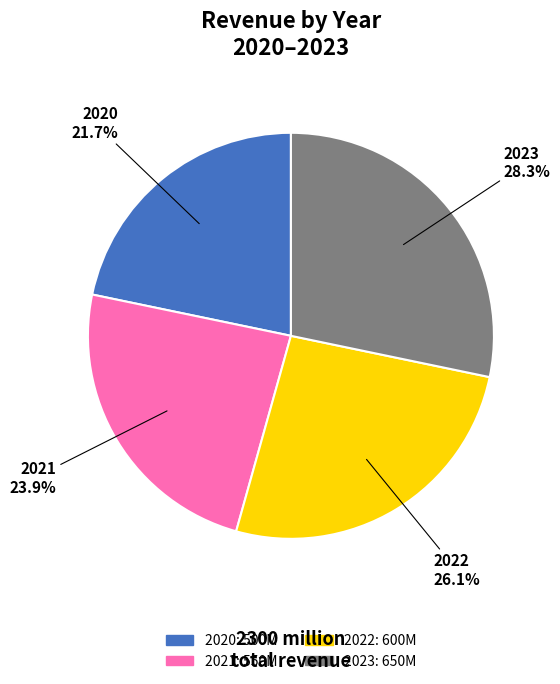

Approximately how many times larger is the value at 2023 compared to 2022?

1.1